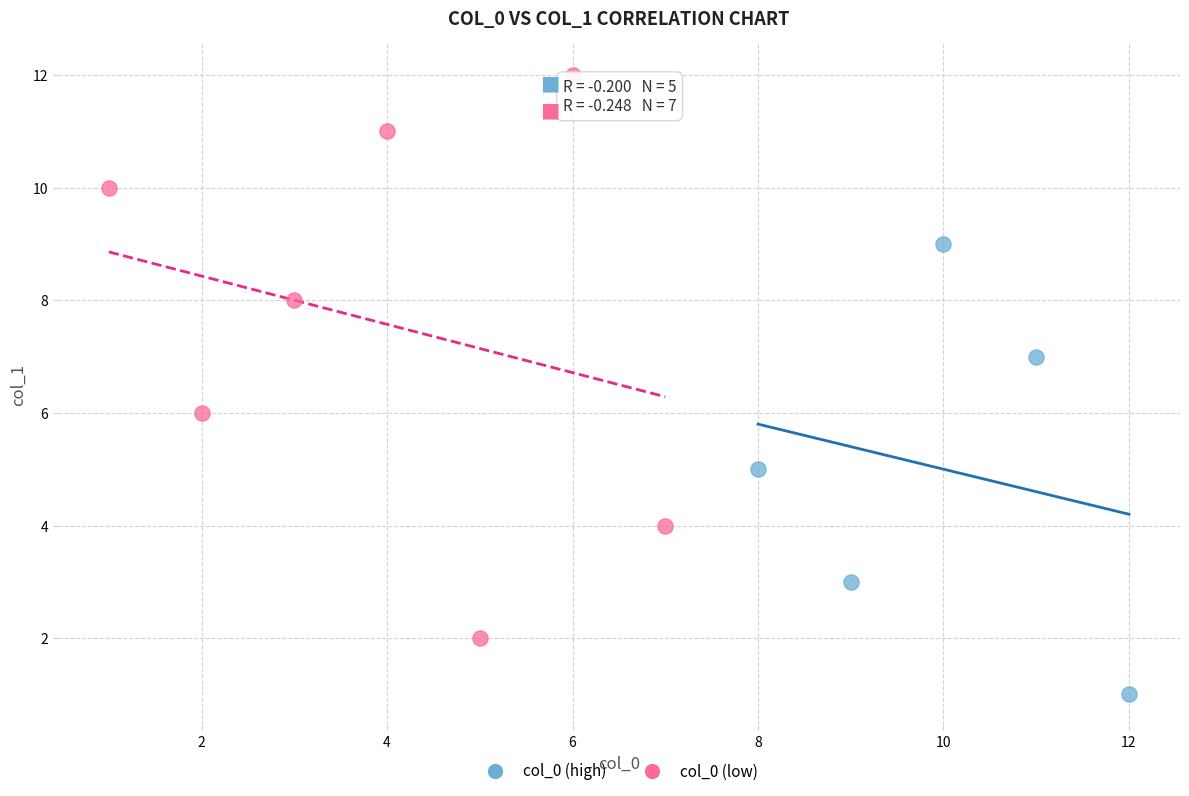

Which series has the widest spread of Y values?

col_0 (low)